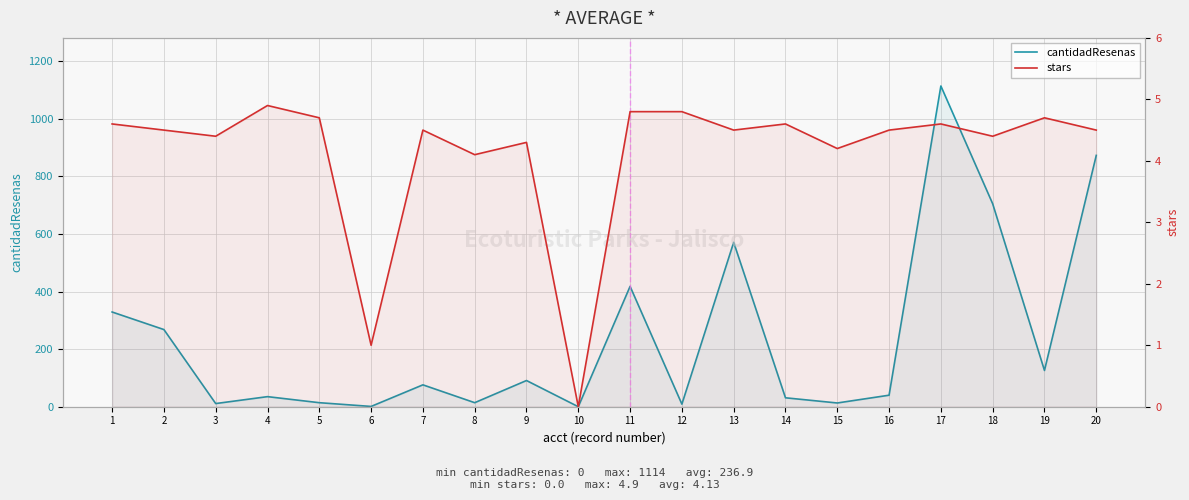

Reading right to left, what are all the values shown in this chart?

cantidadResenas: 873.0	126.0	705.0	1114.0	40.0	13.0	31.0	571.0	9.0	418.0	0.0	91.0	14.0	76.0	1.0	14.0	35.0	11.0	268.0	329.0
stars: 4.5	4.7	4.4	4.6	4.5	4.2	4.6	4.5	4.8	4.8	0.0	4.3	4.1	4.5	1.0	4.7	4.9	4.4	4.5	4.6